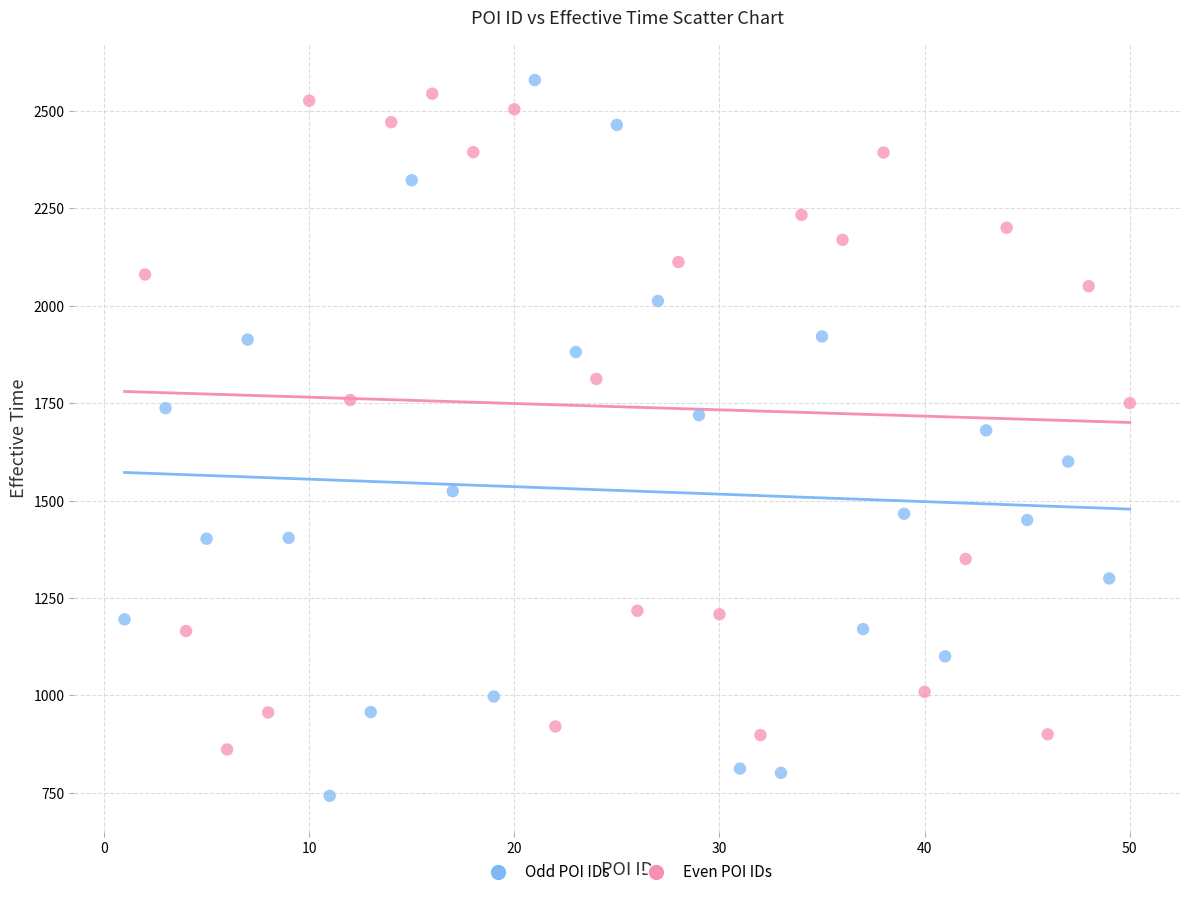

Which series has the widest spread of Y values?

Odd POI IDs